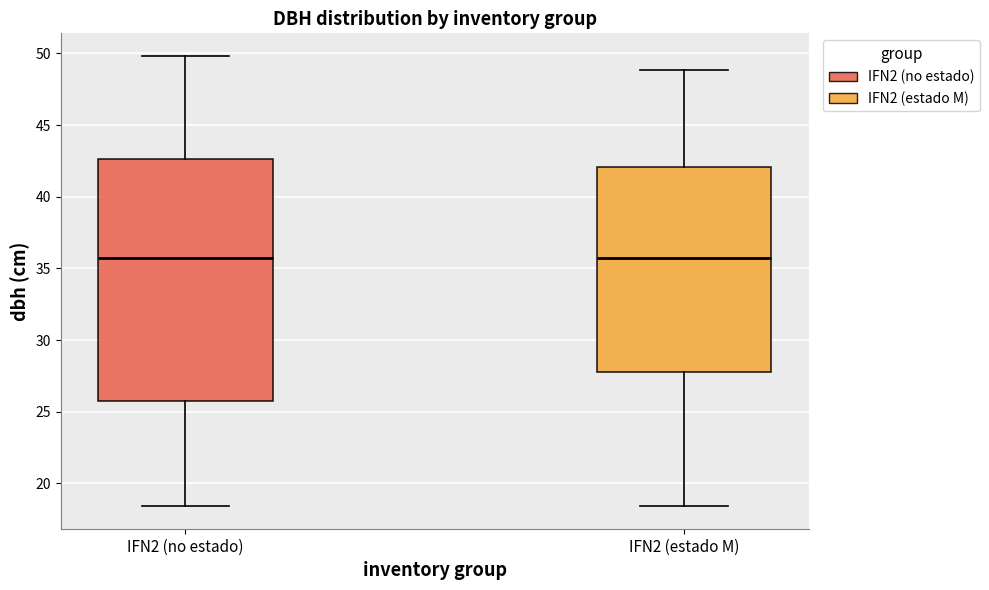

Reading left to right, transcribe this box plot: for each box, give where its median line is, the range the box spans, and where its two whiskers end, as read against the y-axis. The values are not printed on the chart, so give them approximately, as read against the axis.

IFN2 (no estado): median 35.5, box 25.5 to 42.5, whiskers 18.5 to 50.0
IFN2 (estado M): median 35.5, box 28.0 to 42.0, whiskers 18.5 to 49.0